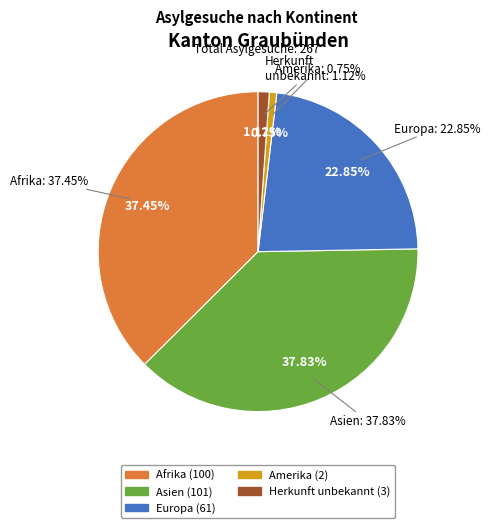

Is the sum of Afrika and Europa greater than half?

Yes